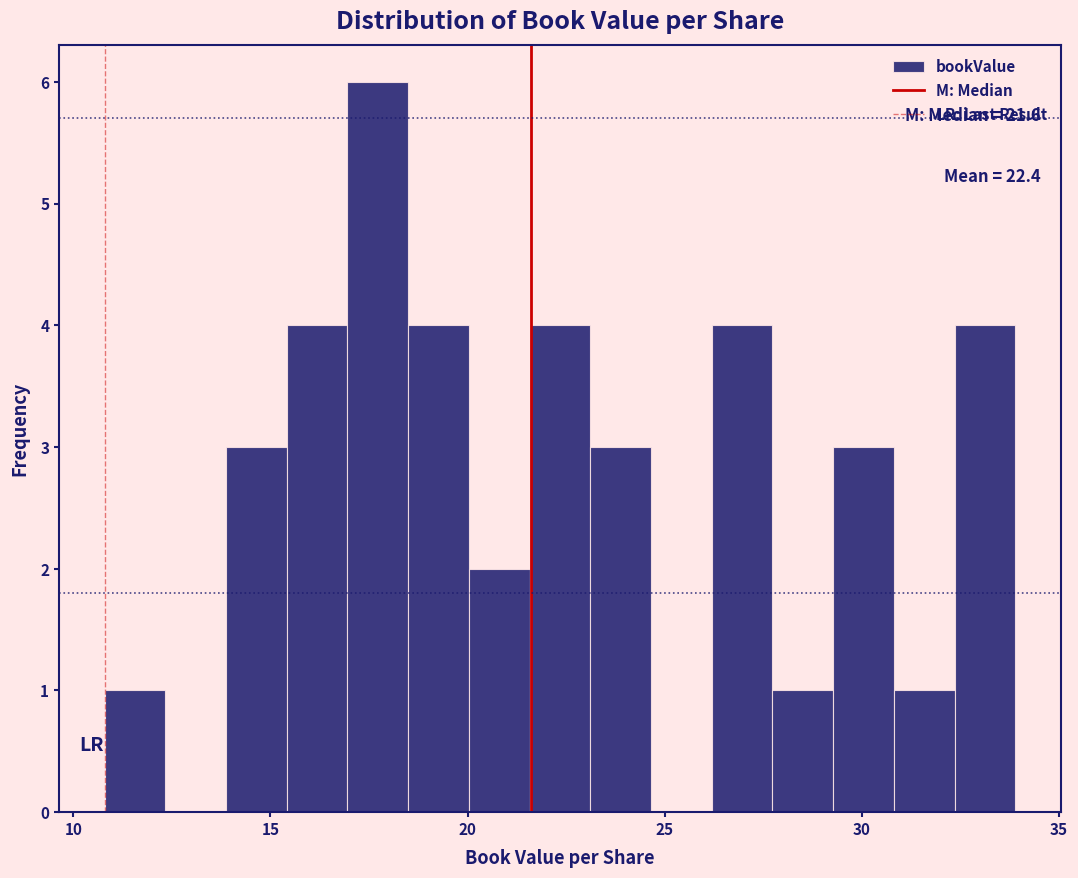

Around what value on the x-axis is the tallest bar? Give the approximate position of its centre, as read against the axis.

17.5